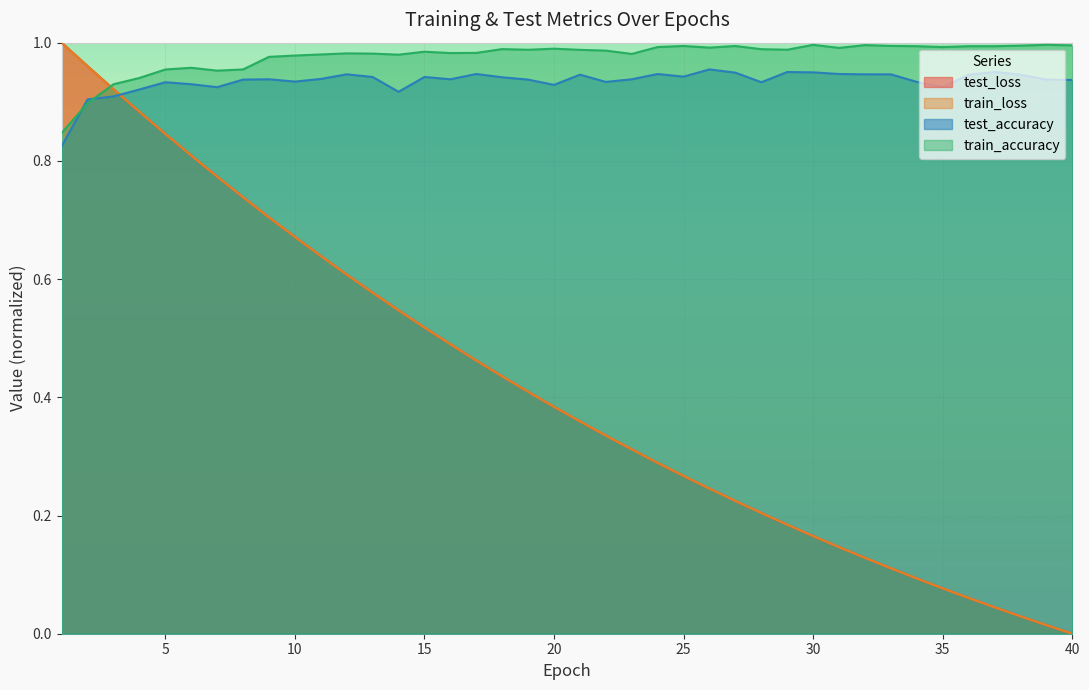

Which series has the widest spread of values?

test_loss